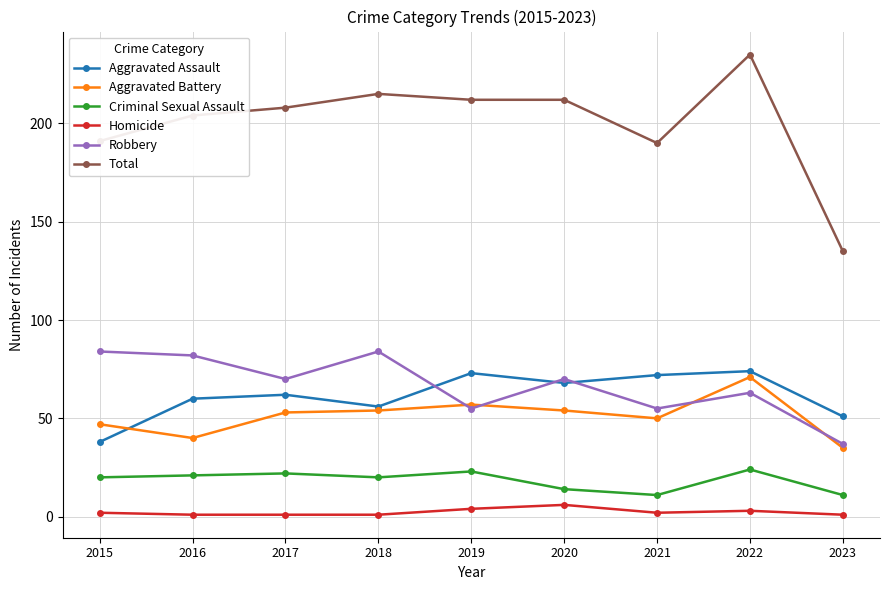

What is the highest value of the Homicide series?

6